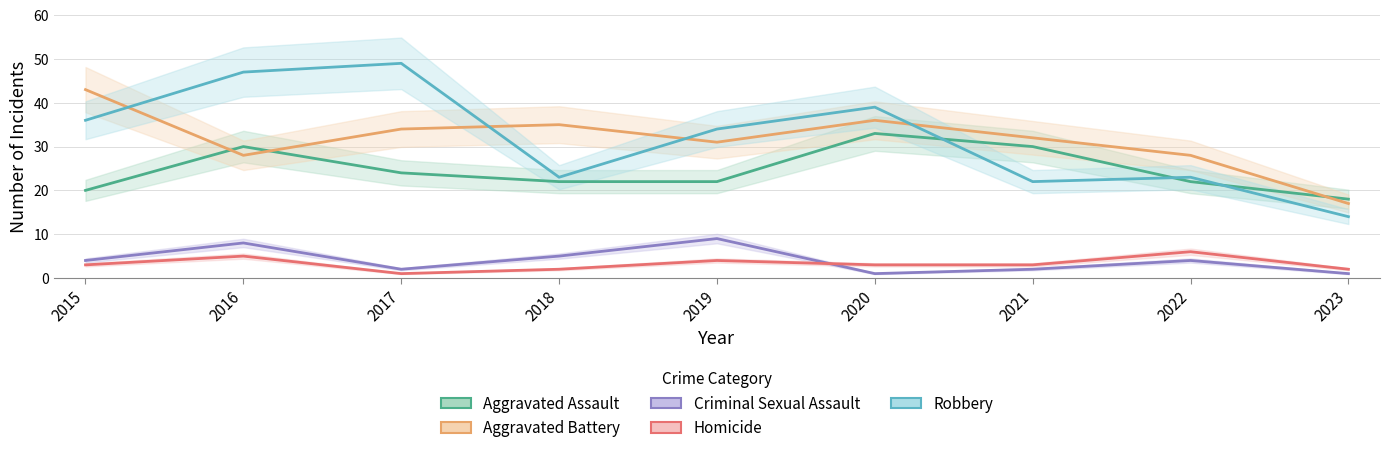

At which label is Aggravated Battery closest to 30?

2019